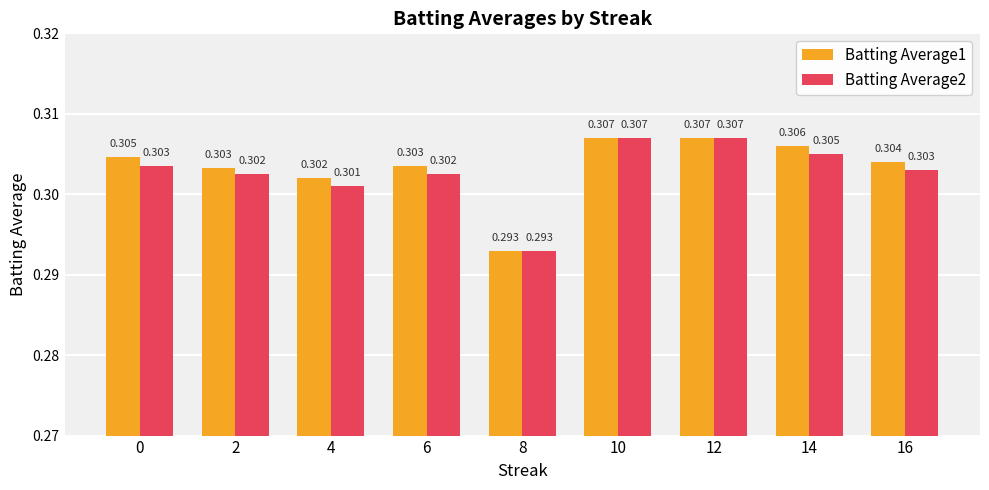

At how many categories does at least one series exceed 0?

9